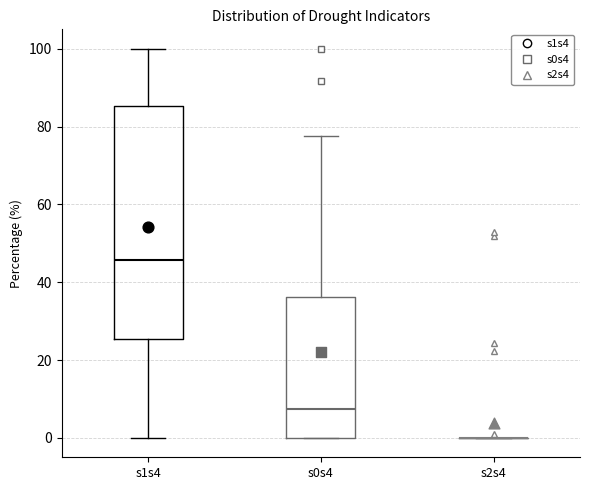

Reading left to right, read every box against the y-axis: the position of its median line, the range the box covers, and the ends of its whiskers. The values are not printed on the chart, so give them approximately, as read against the axis.

s1s4: median 46, box 26 to 86, whiskers 0 to 100
s0s4: median 8, box 0 to 36, whiskers 0 to 78
s2s4: box collapsed to a line at 0, whiskers 0 to 0